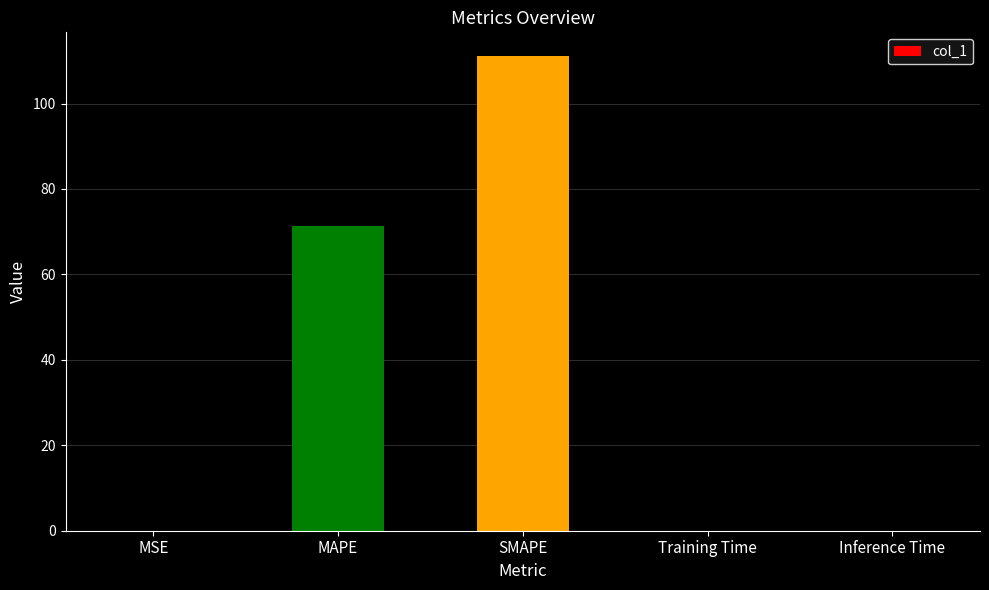

What is the change in value from MAPE to SMAPE?

+39.7